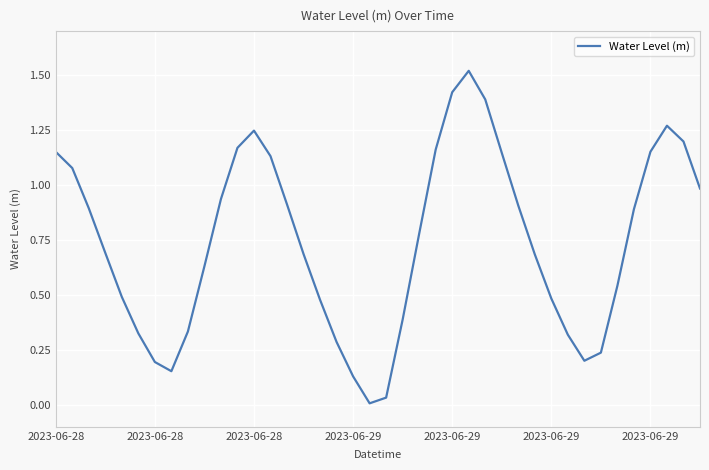

Count the number of categories in the chart.

40